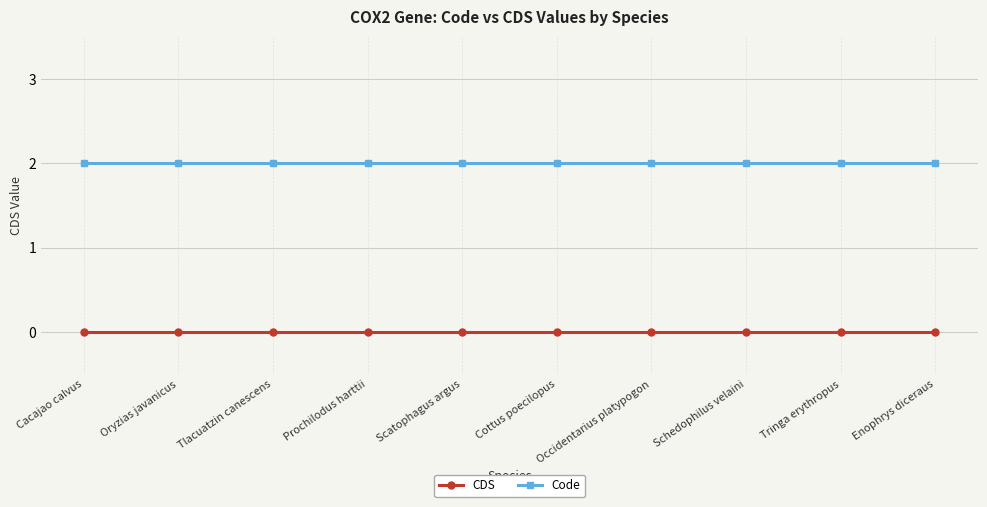

True or false: Code has a value of 2 at Oryzias javanicus.

True